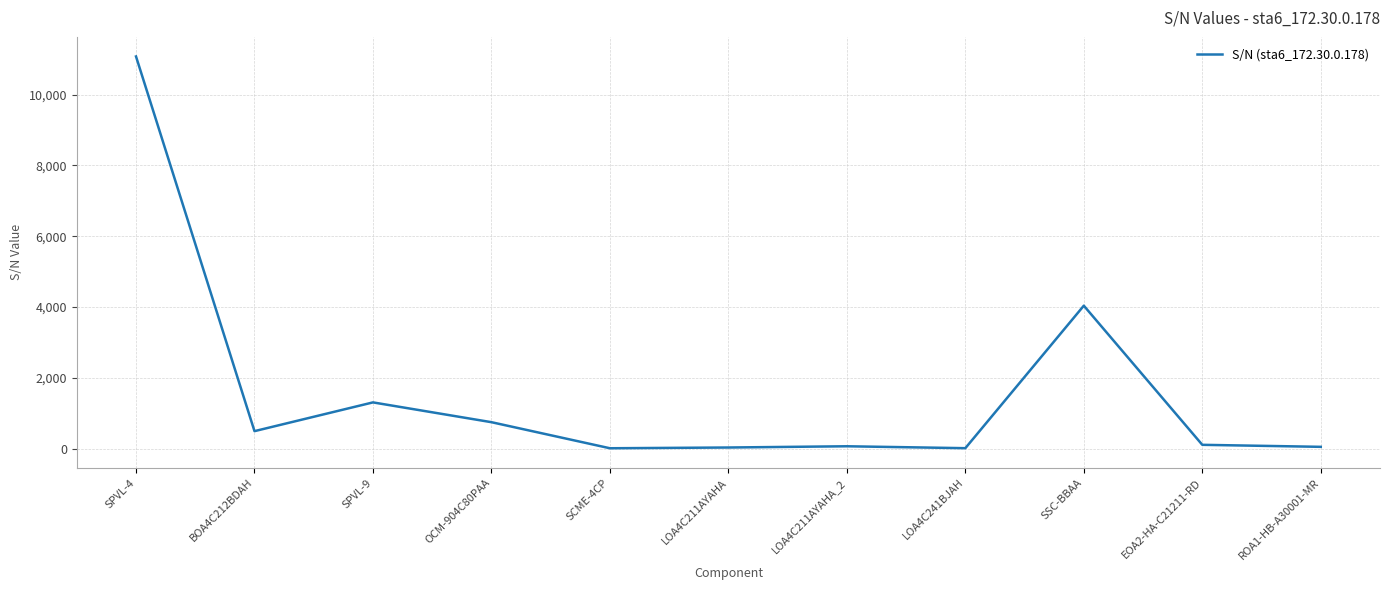

The value at SSC-BBAA is 5333. True or false?

False